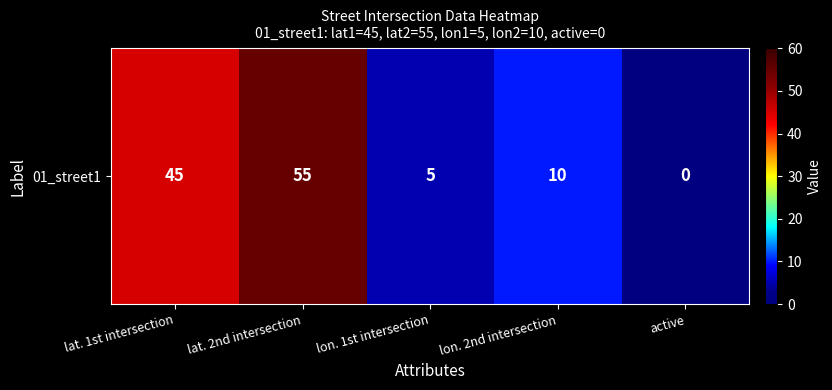

At which category does the chart reach its peak across all series?

lat. 2nd intersection